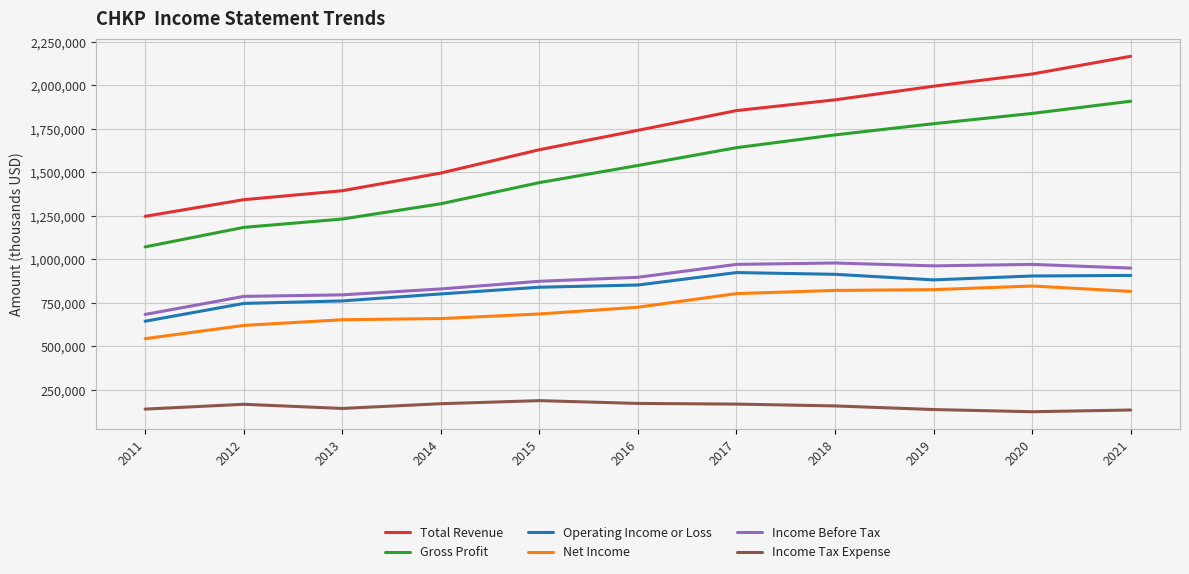

Is it true that Net Income equals 1083887 at 2018?

False